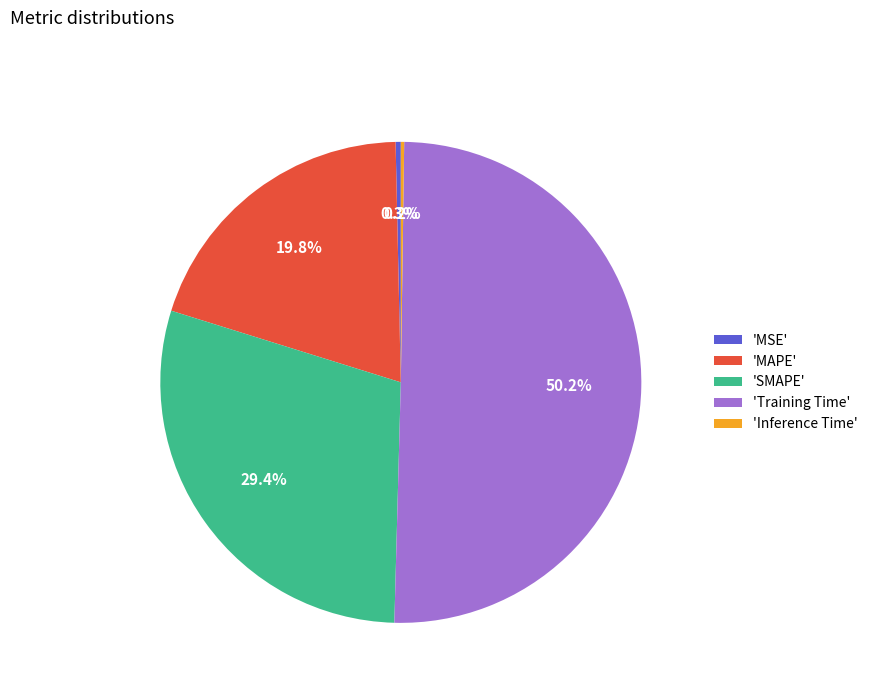

Which slice is the largest?

'Training Time'